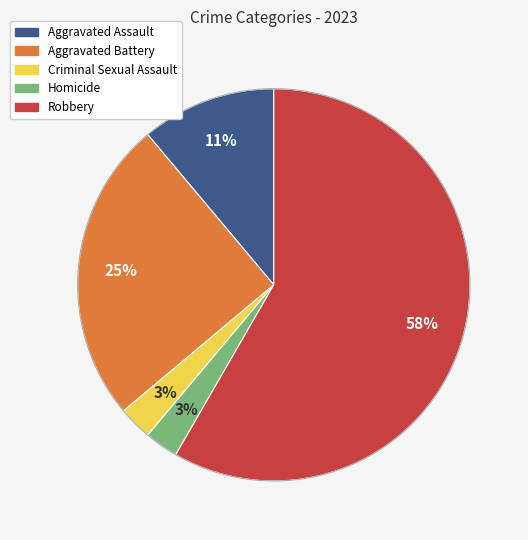

What is the largest slice in the pie chart?

Robbery